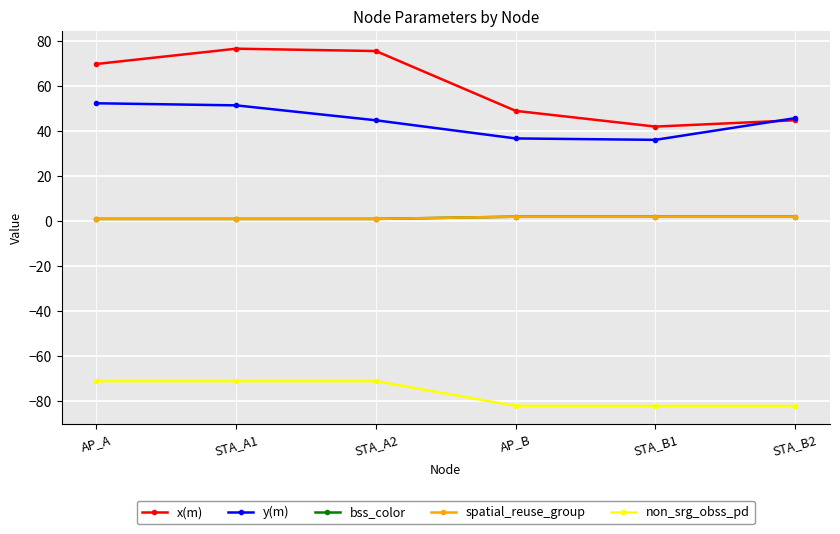

What is the total value across all series at AP_A?

53.1